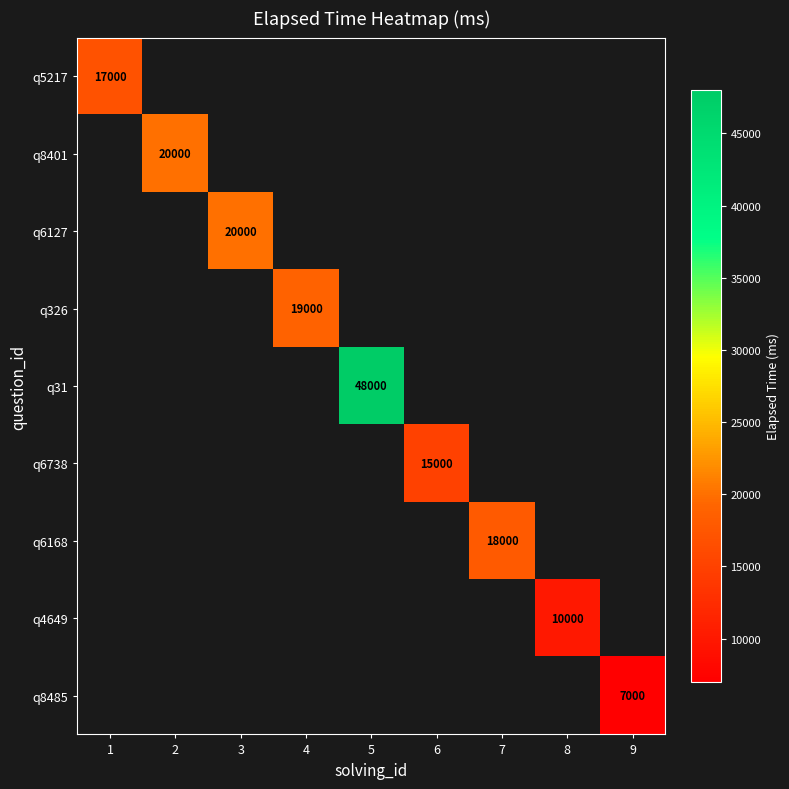

True or false: q326 has a value of 13010 at 4.

False